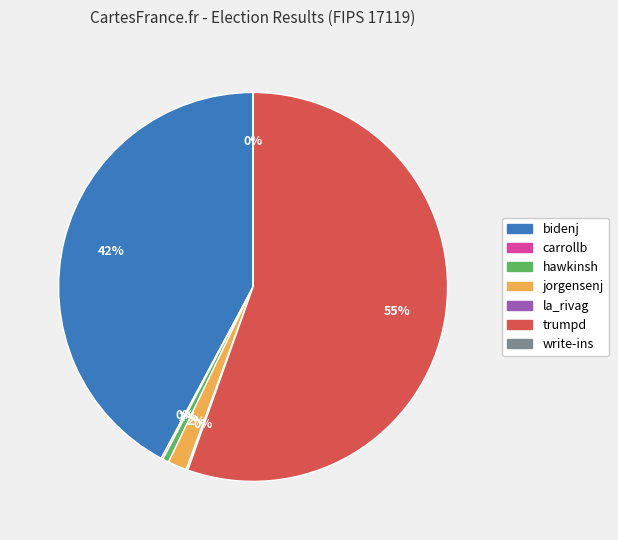

Combined, do trumpd and bidenj account for over 50%?

Yes